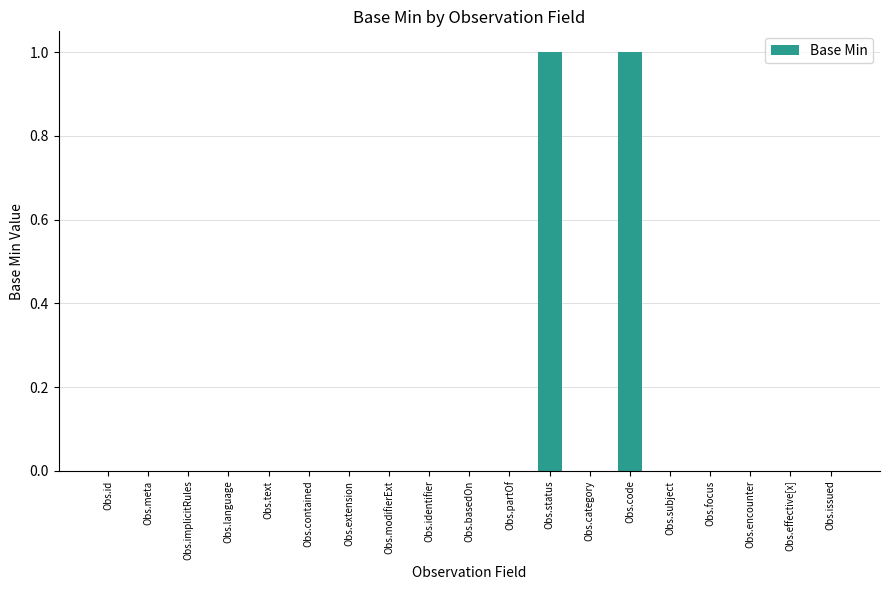

Count the number of categories in the chart.

19